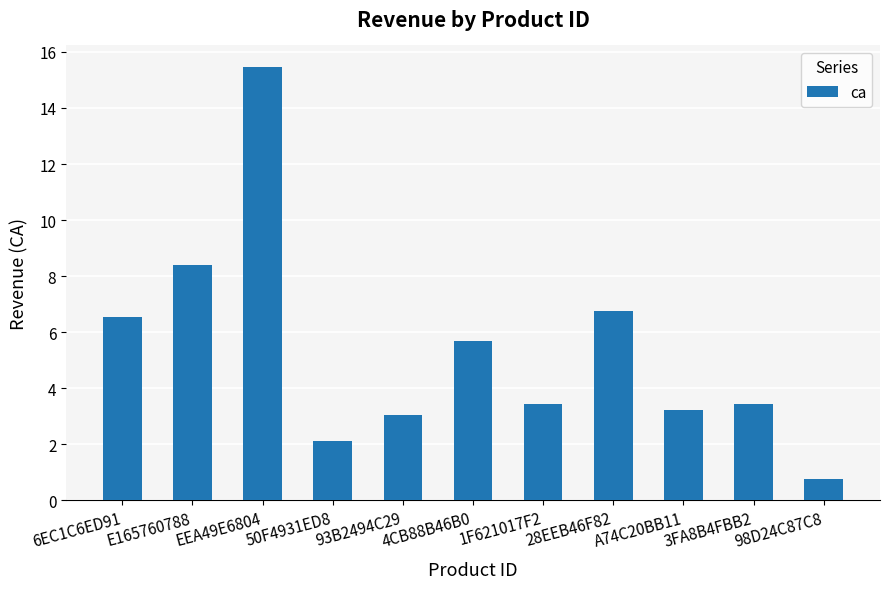

What is the label of the 1st bar from the right?

98D24C87C8